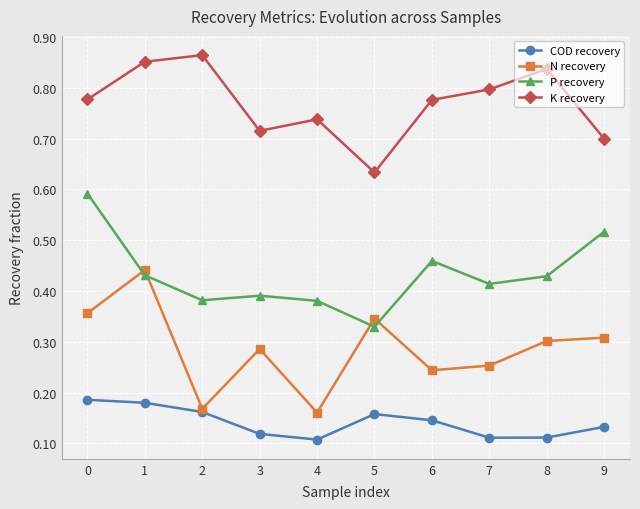

True or false: K recovery and P recovery cross at least once.

False